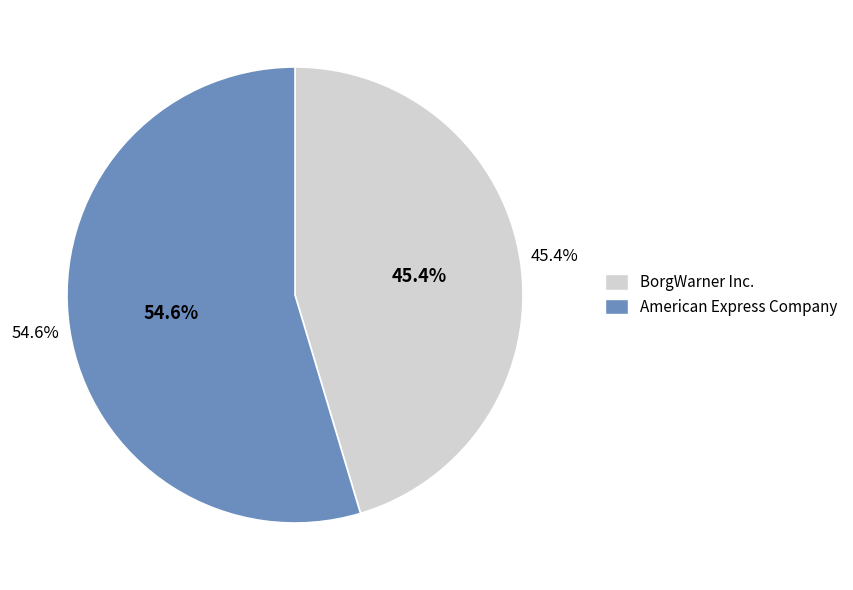

To the nearest percent, what percentage of the pie is BorgWarner Inc.?

45%